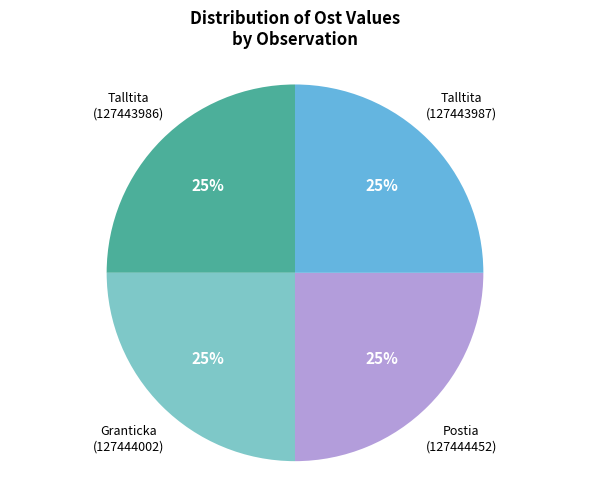

What is the ratio of the value at Postia (127444452) to the value at Granticka (127444002)?

1.0